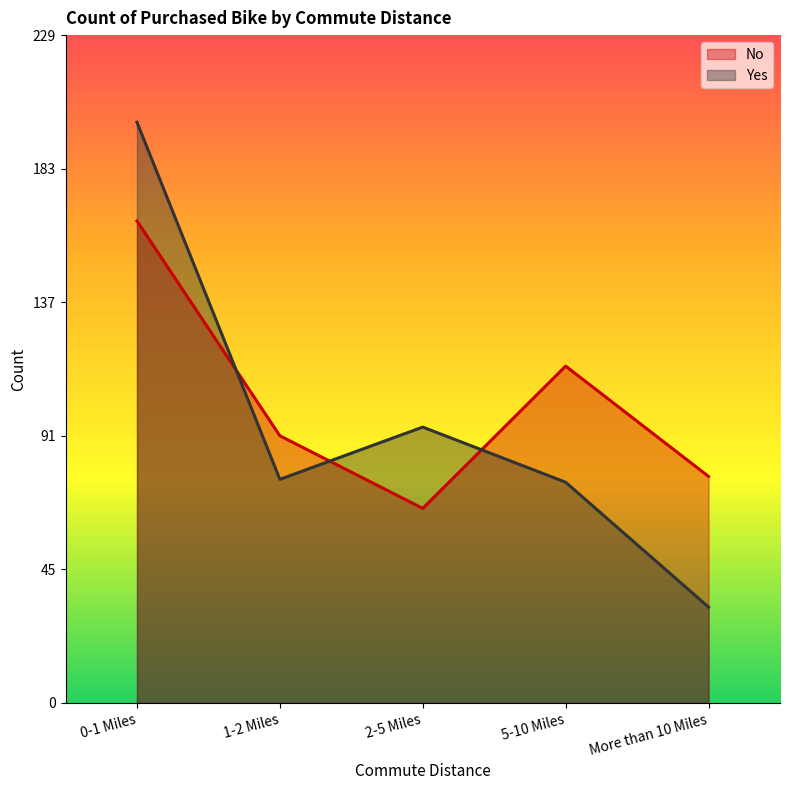

What is the total value across all series at 0-1 Miles?

366